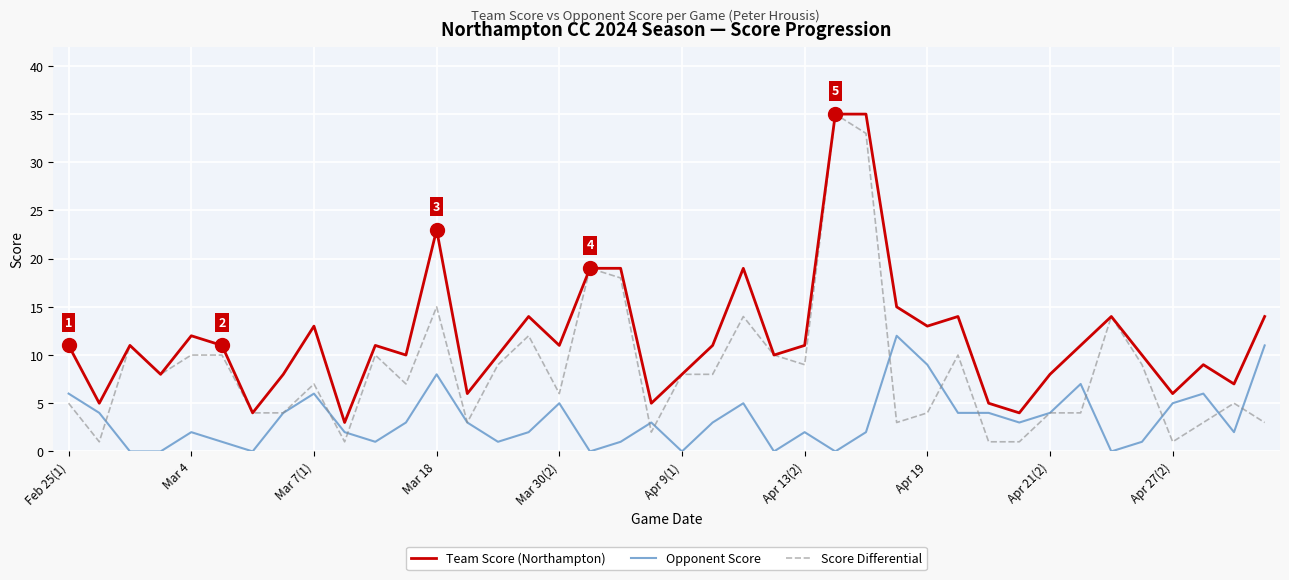

List the series in order of their overall mean, lowest first.

Opponent Score, Score Differential, Team Score (Northampton)